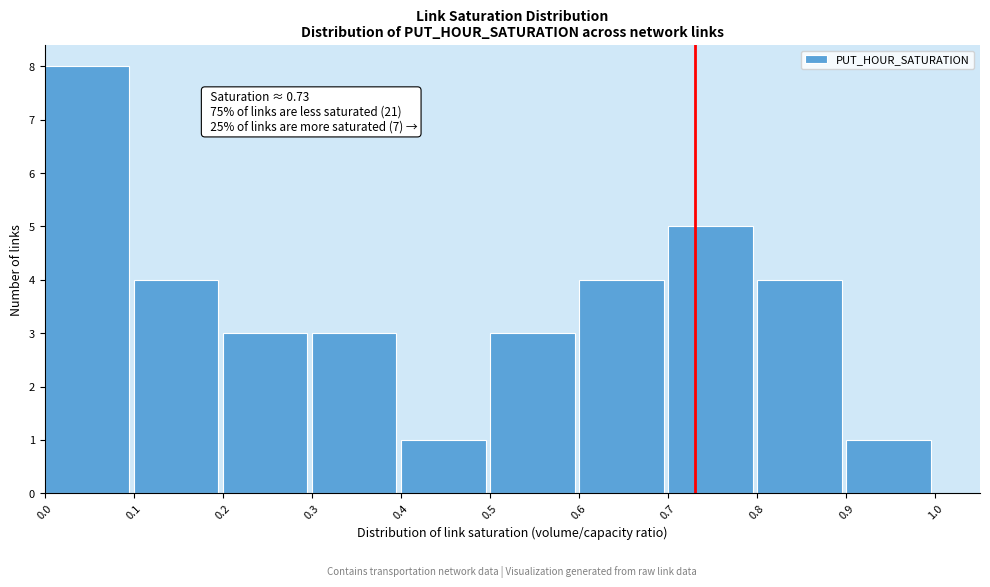

Which range on the x-axis has the tallest bar?

0.0 to 0.1